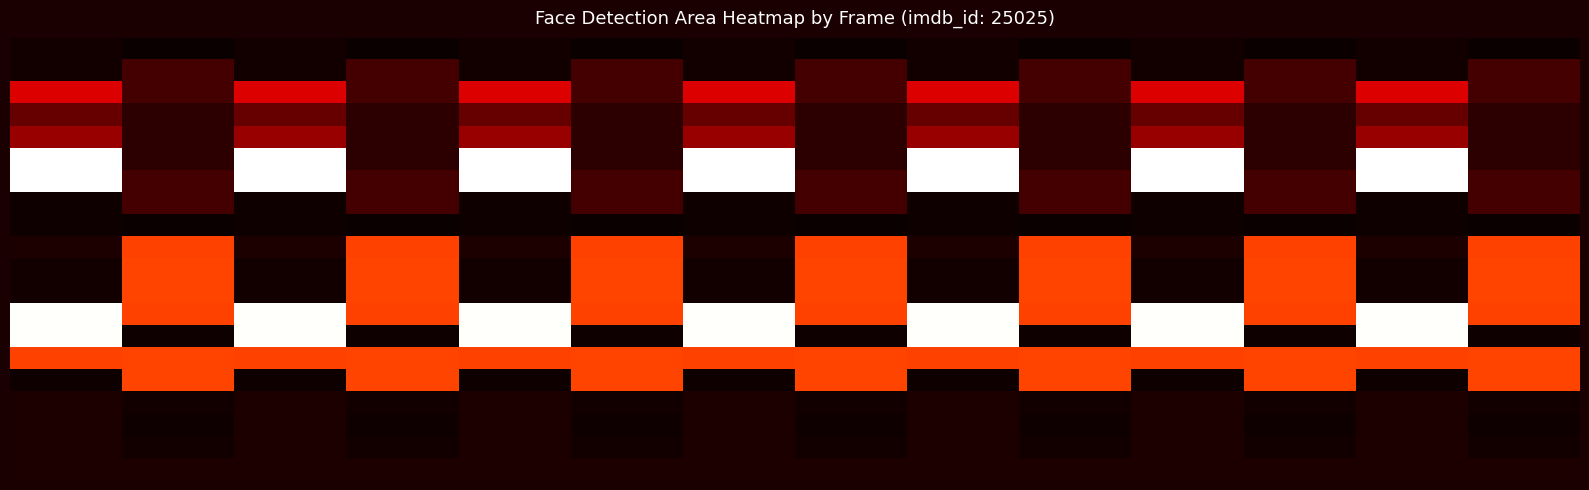

At how many categories does at least one series exceed 55315?

7